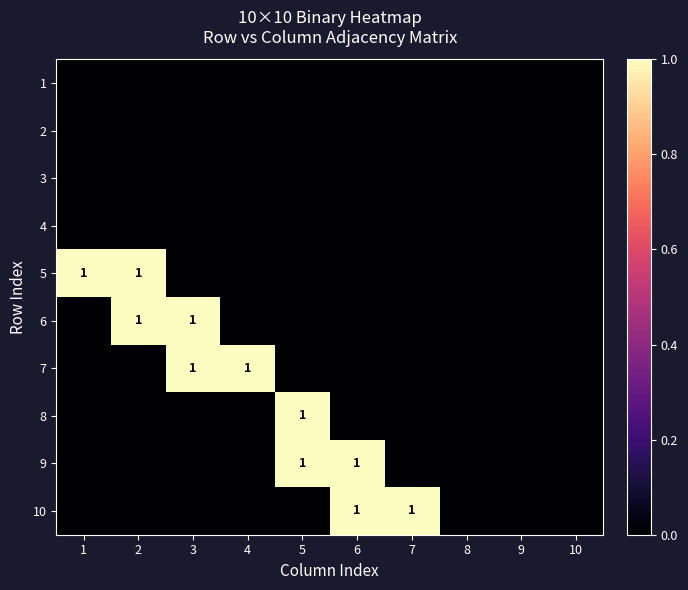

The 8 series shows 2 at 5. True or false?

False